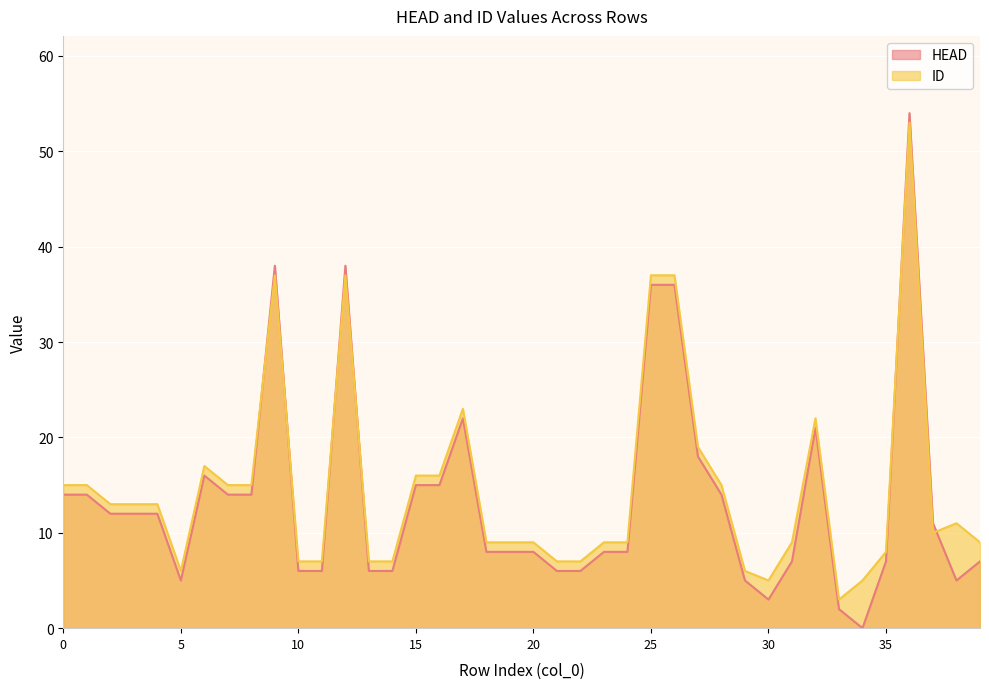

What is the total value across all series at 12?

75